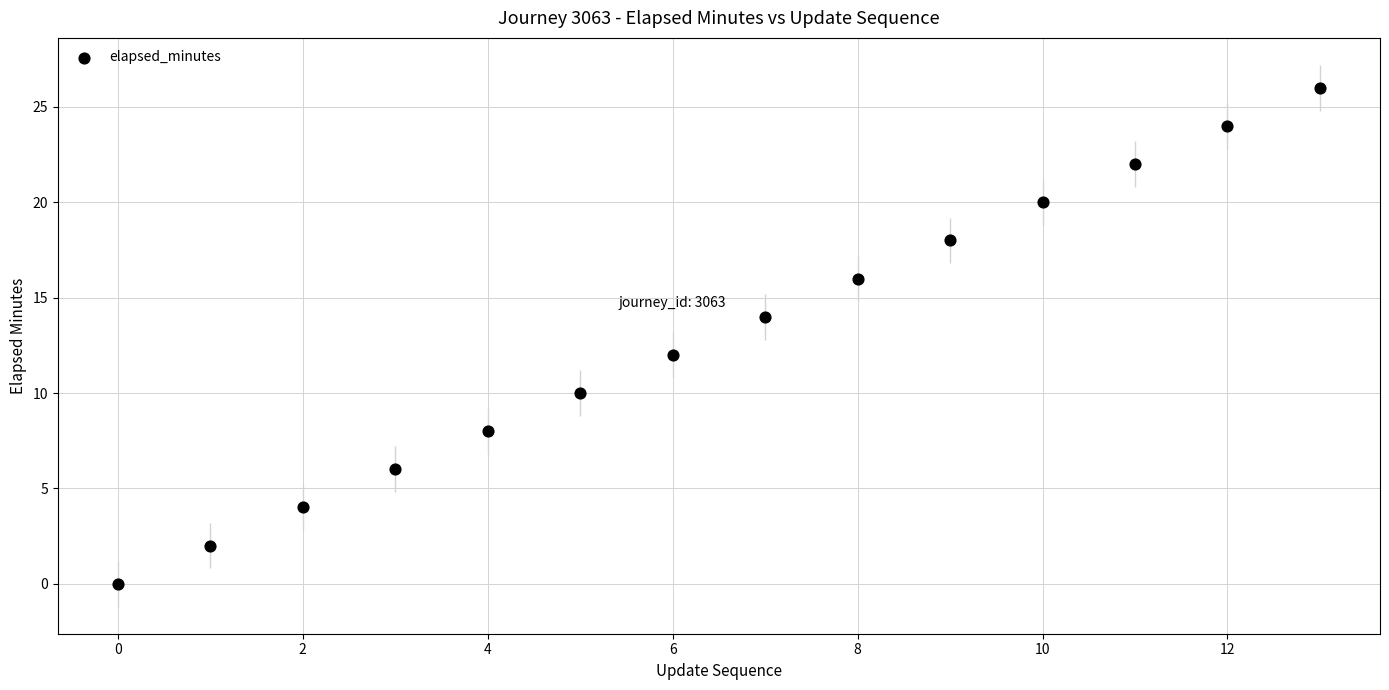

What is the range of Y values (max minus min)?

26